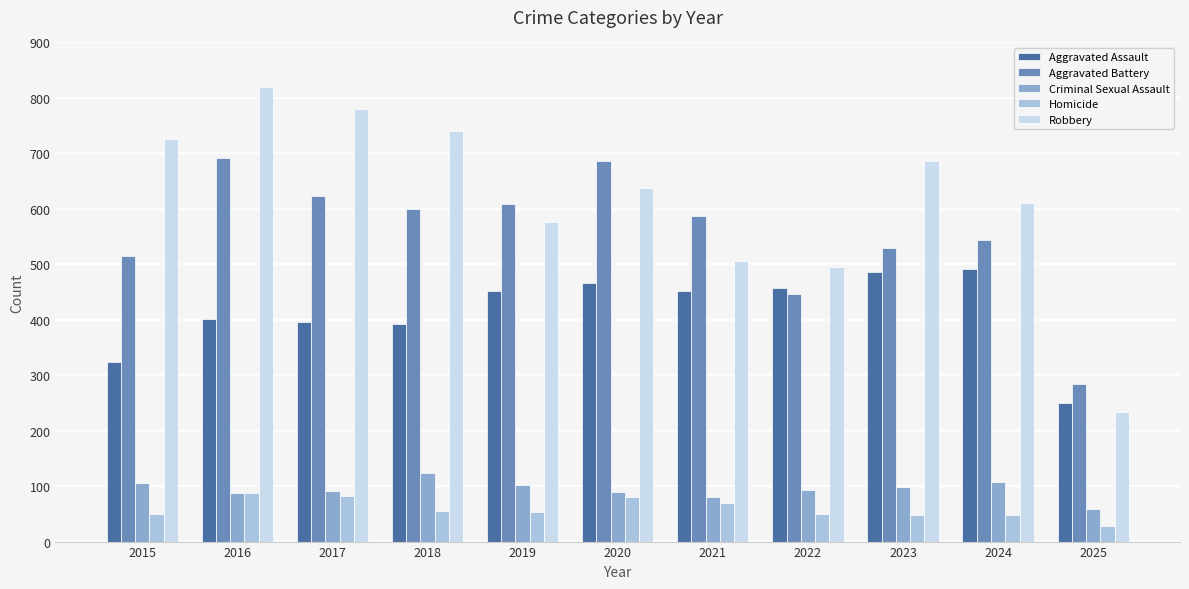

What is the sum of all Aggravated Assault values?

4568